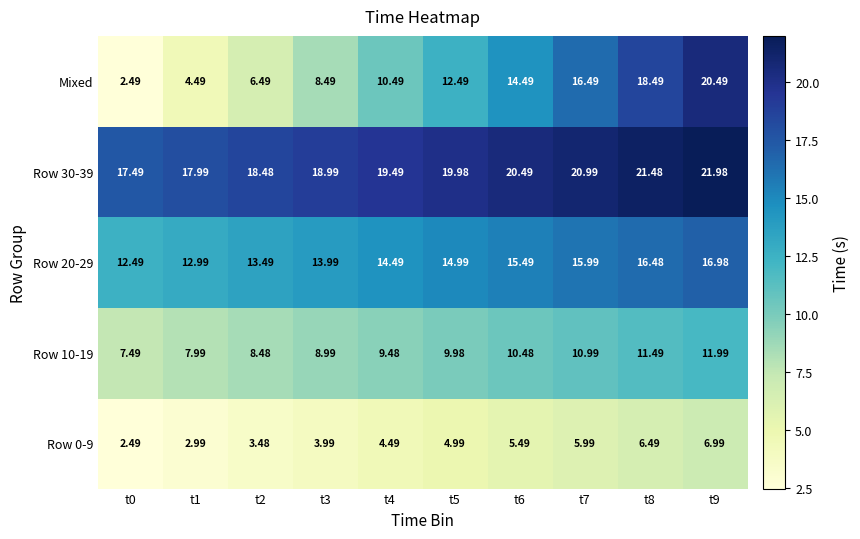

Which series changed the most between t8 and t9?

Mixed